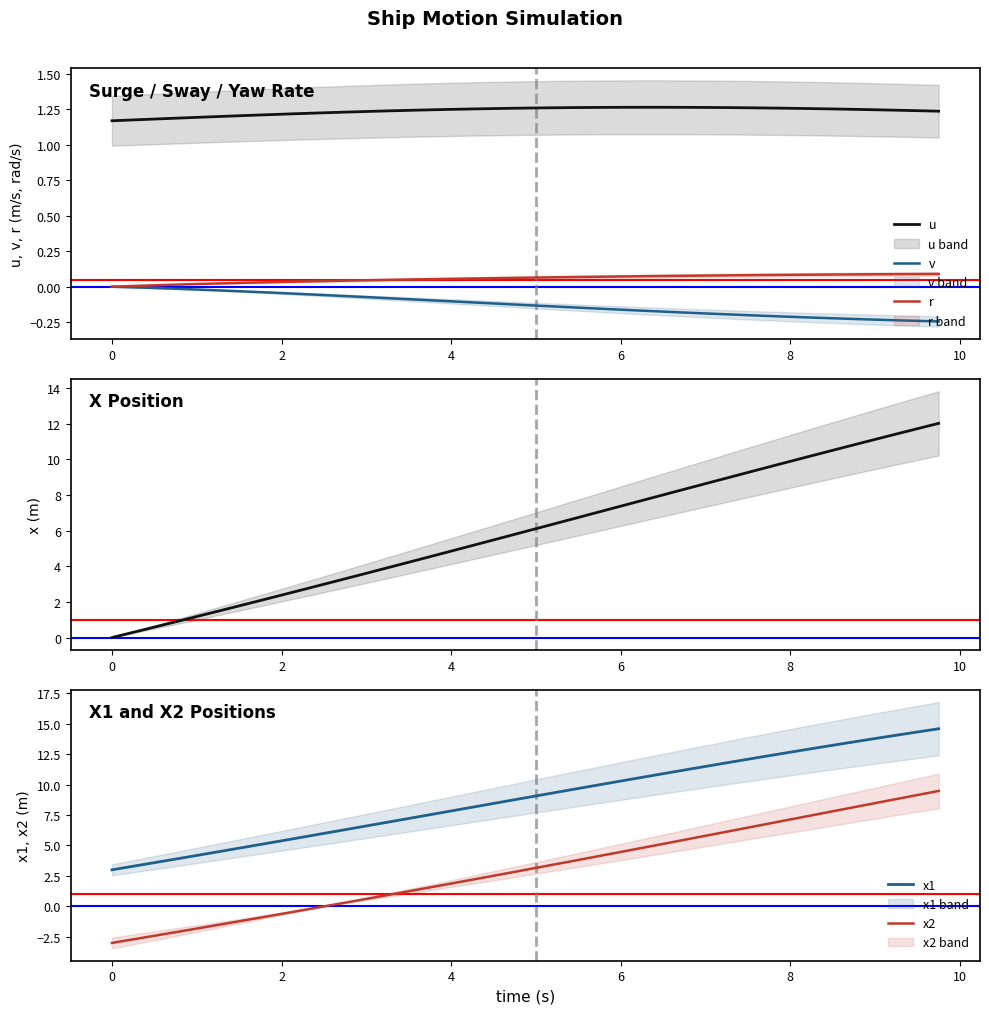

True or false: r and u cross at least once.

False